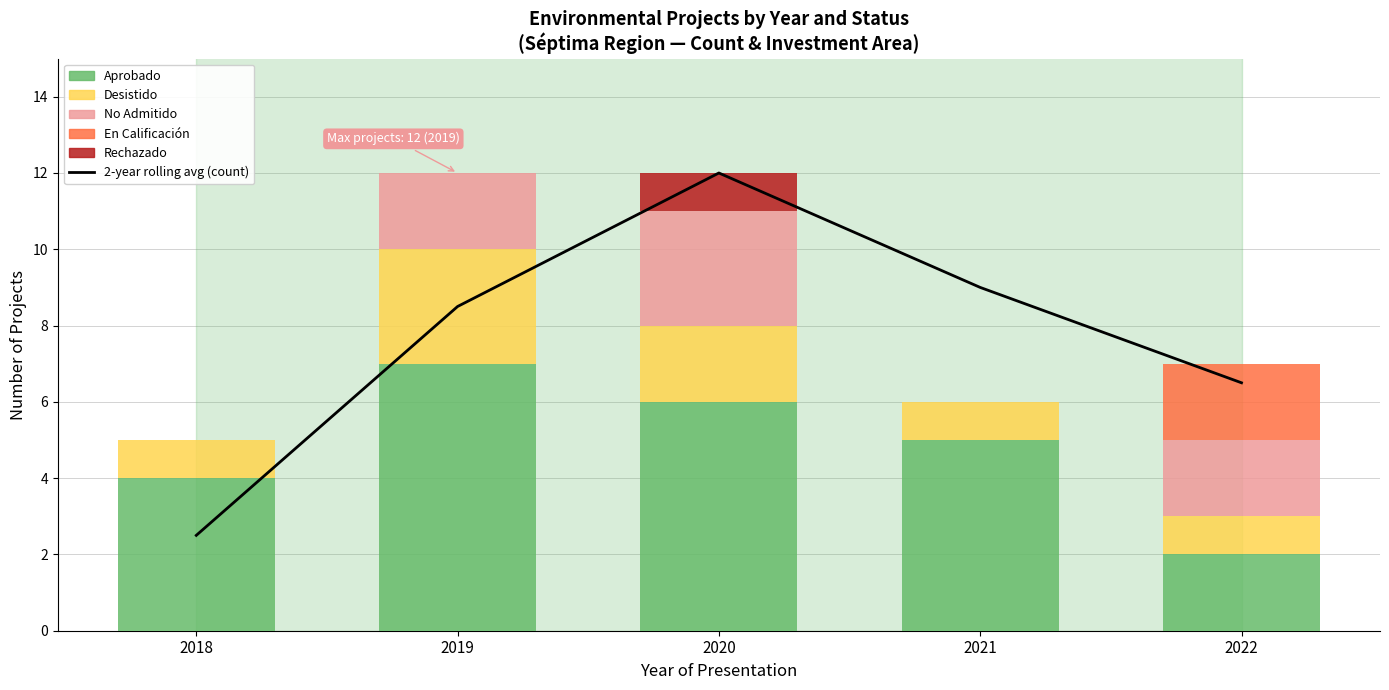

Reading left to right, extract all data points from this chart.

2-year rolling avg (count): 2018=2.5	2019=8.5	2020=12.0	2021=9.0	2022=6.5
Aprobado (Count): 2018=4.0	2019=7.0	2020=6.0	2021=5.0	2022=2.0
Desistido (Count): 2018=1.0	2019=3.0	2020=2.0	2021=1.0	2022=1.0
No Admitido (Count): 2018=0.0	2019=2.0	2020=3.0	2021=0.0	2022=2.0
En Calificación (Count): 2018=0.0	2019=0.0	2020=0.0	2021=0.0	2022=2.0
Rechazado (Count): 2018=0.0	2019=0.0	2020=1.0	2021=0.0	2022=0.0